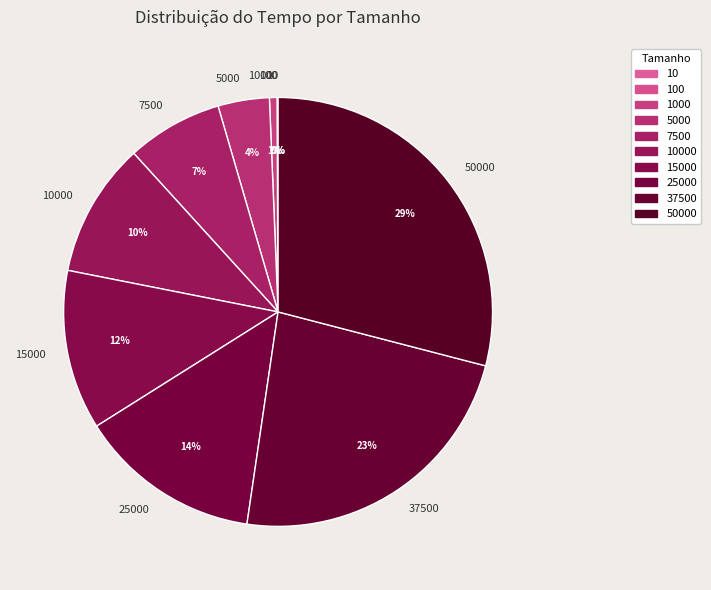

To the nearest percent, what is the difference between the largest and smallest slice percentages?

29%